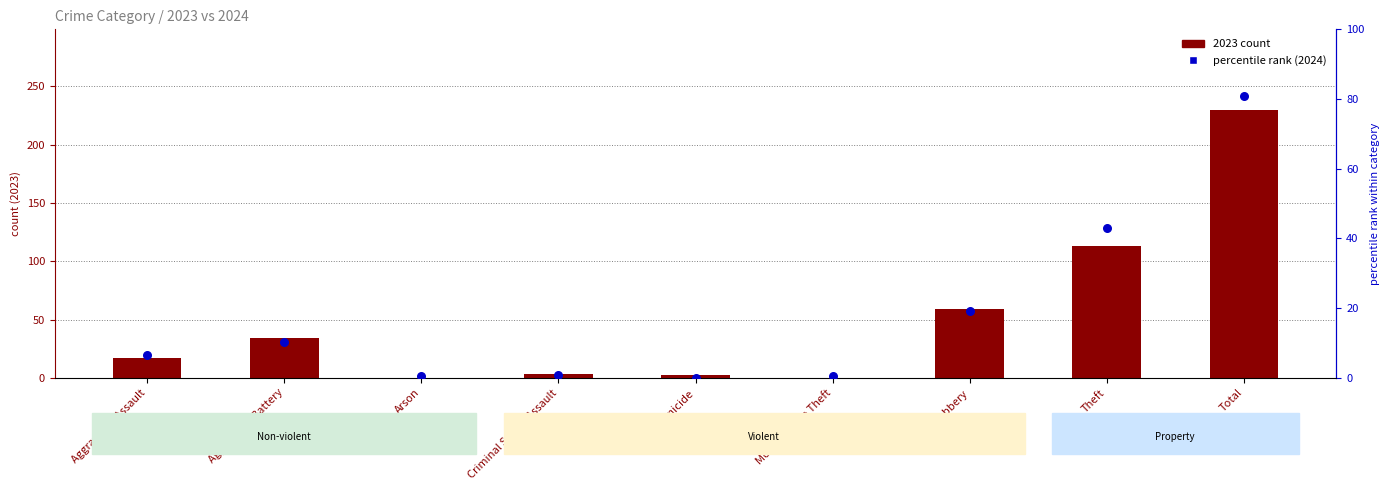

Which series has the largest Y range (max minus min)?

2023 count